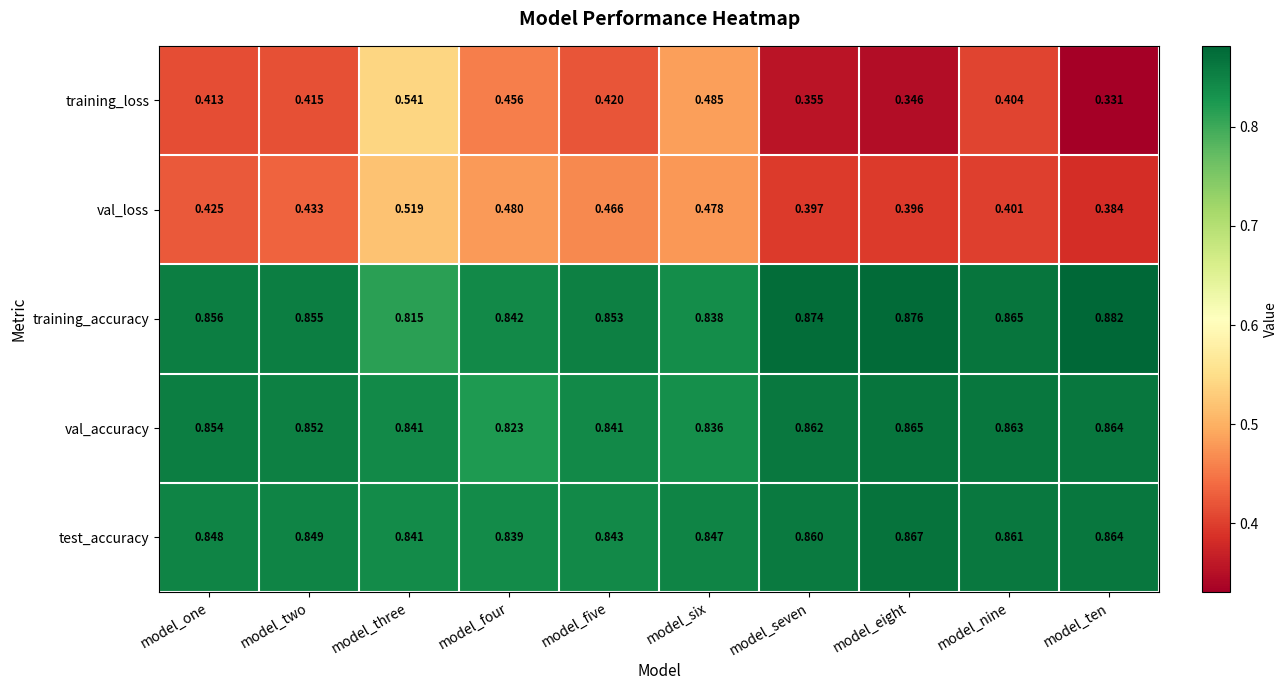

At which label does val_accuracy reach its minimum?

model_four